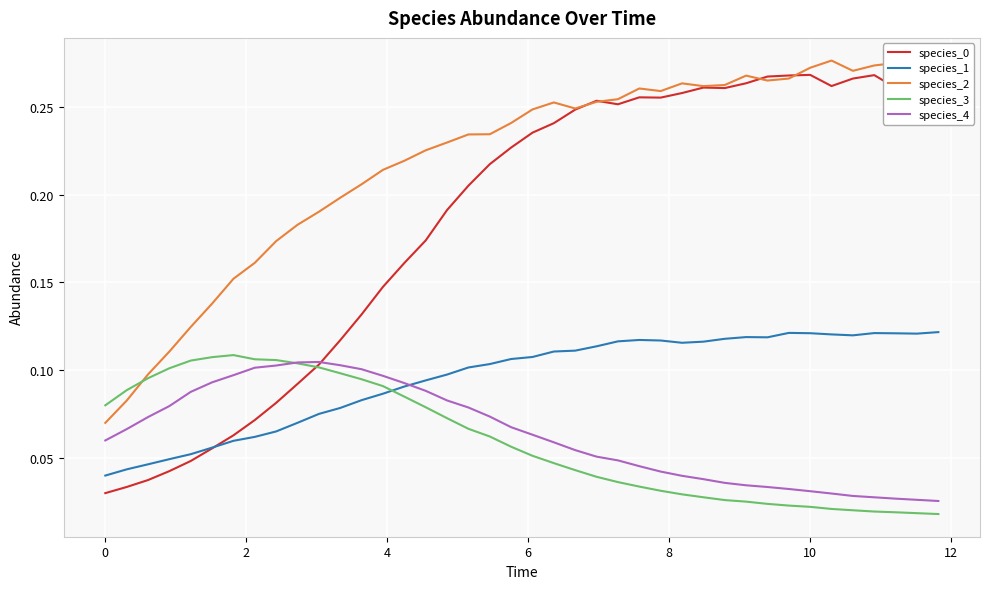

How many series are shown in this chart?

5